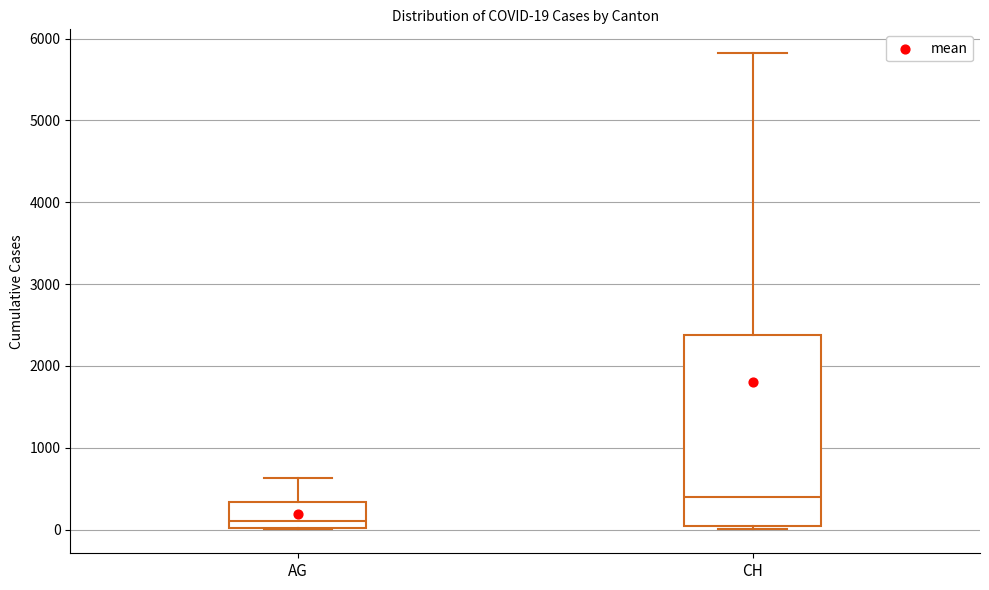

Comparing the boxes themselves (not the whiskers), which one is the tallest?

CH